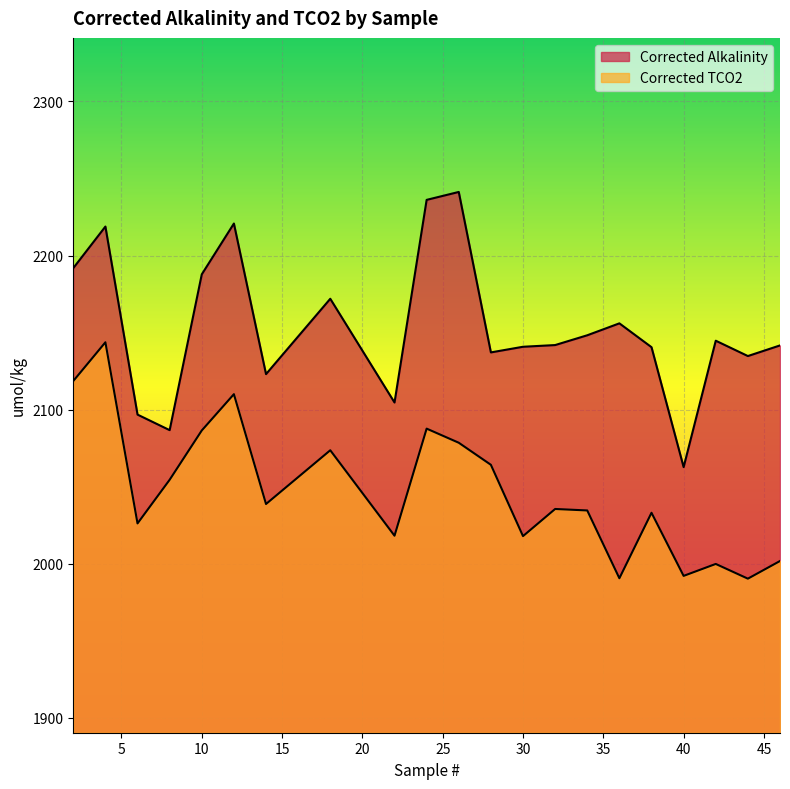

How many interior local peaks does the Corrected TCO2 series have?

7